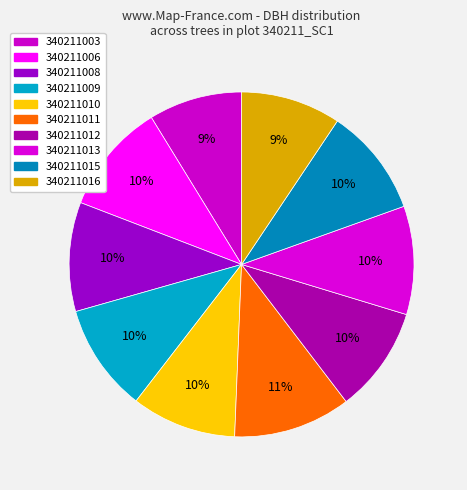

How many slices are in this pie chart?

10